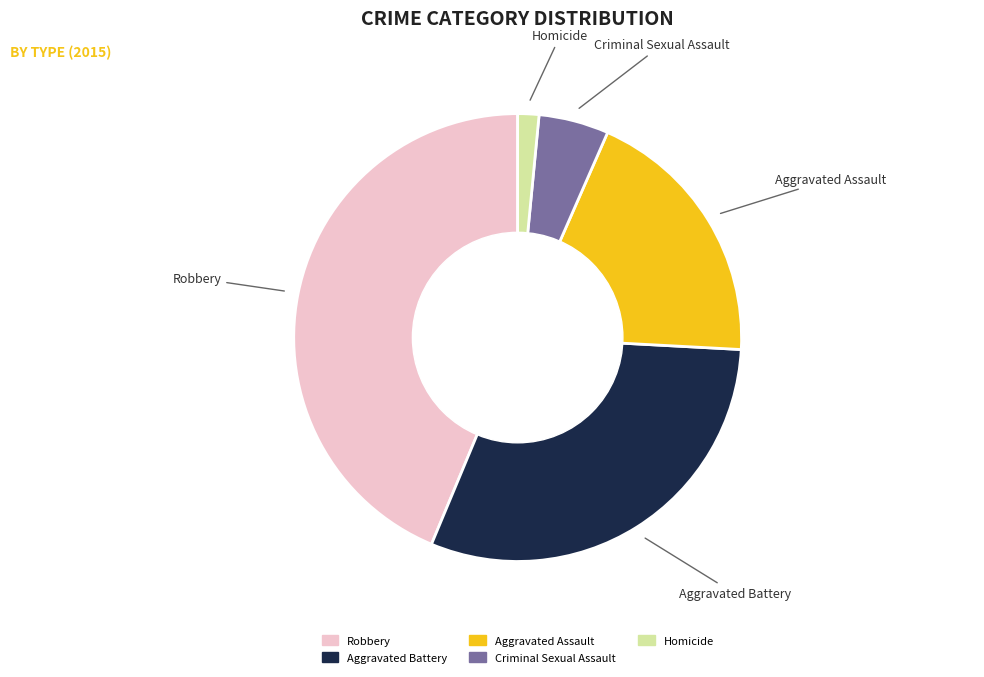

Count the number of slices in the pie.

5